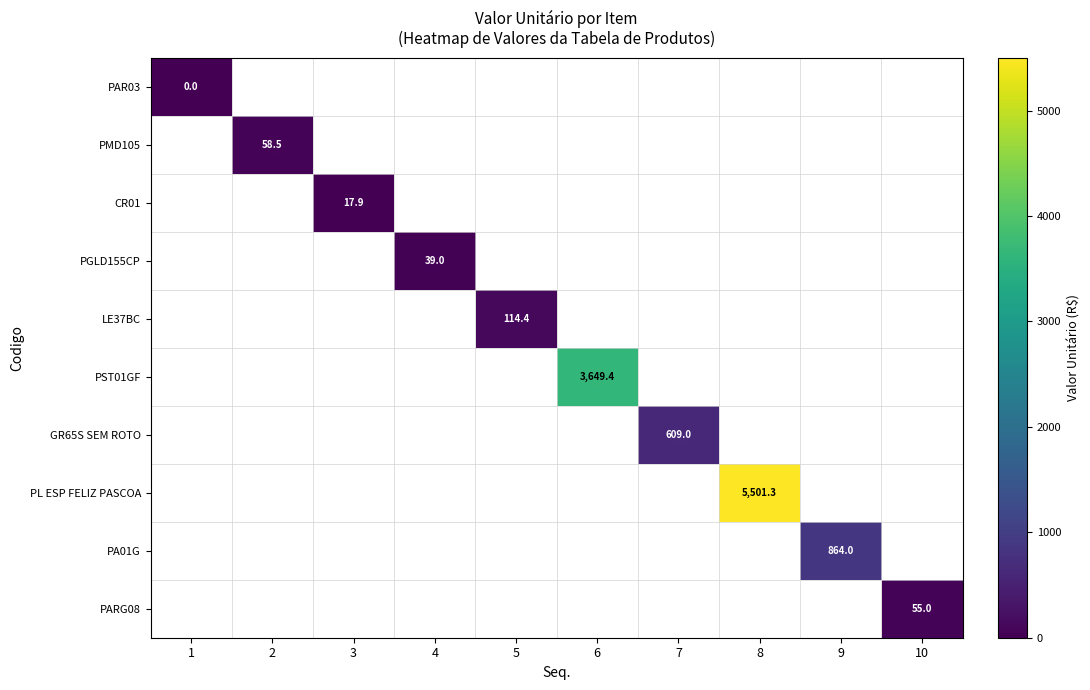

Count the number of data series in this chart.

10